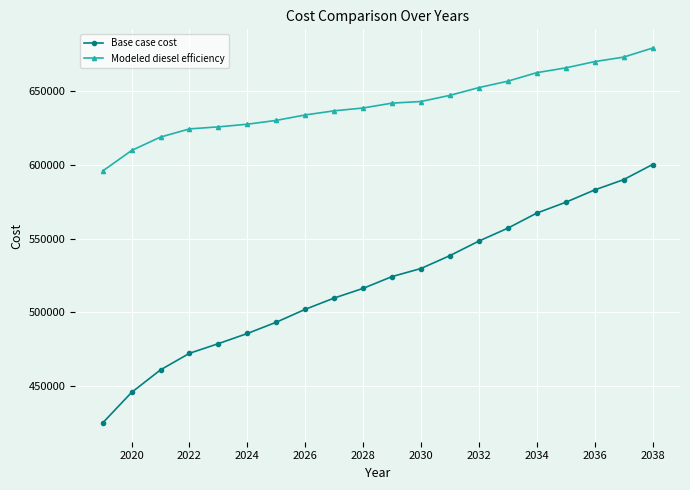

What are all the series names shown in the legend?

Base case cost, Modeled diesel efficiency